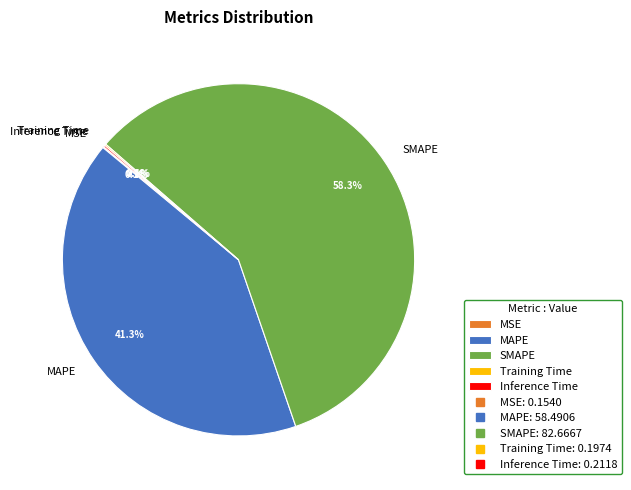

Which category has the biggest portion of the pie?

SMAPE